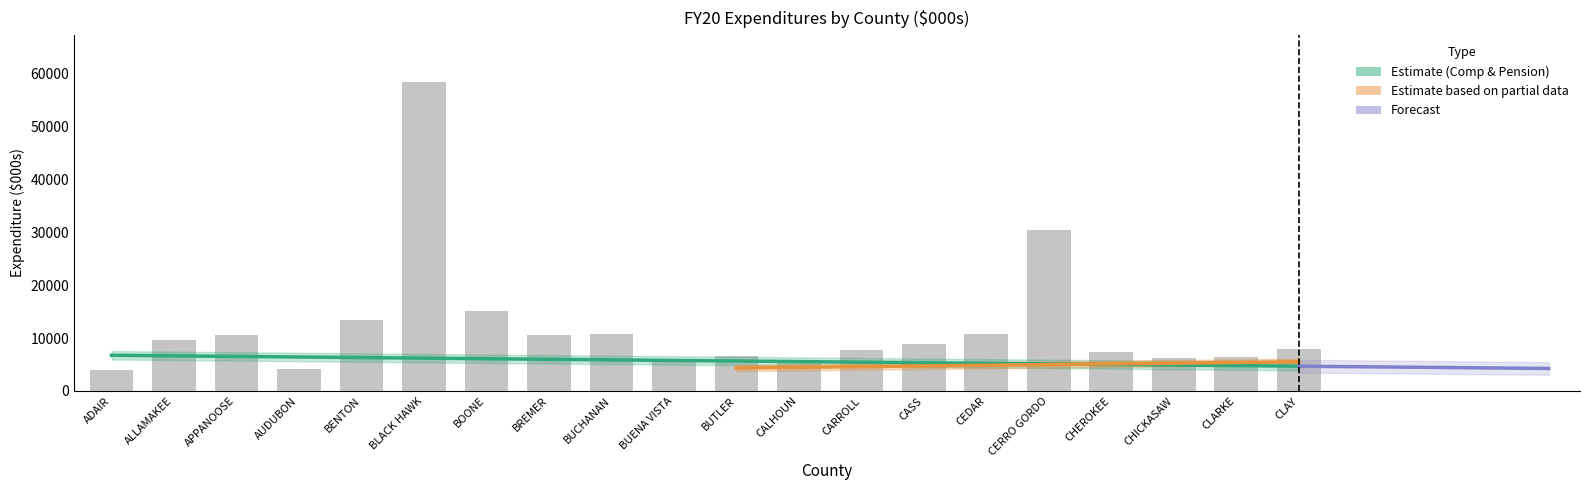

Reading left to right, transcribe all the data shown in this chart.

Compensation & Pension: ADAIR=1472.0	ALLAMAKEE=4345.2	APPANOOSE=3883.0	AUDUBON=1671.2	BENTON=5569.1	BLACK HAWK=30177.8	BOONE=7495.4	BREMER=5567.2	BUCHANAN=4732.2	BUENA VISTA=3153.7	BUTLER=3824.6	CALHOUN=2388.9	CARROLL=4065.0	CASS=4107.2	CEDAR=3394.0	CERRO GORDO=15186.1	CHEROKEE=3838.1	CHICKASAW=2712.9	CLARKE=3309.1	CLAY=3353.6
Medical Care: ADAIR=2414.9	ALLAMAKEE=4845.3	APPANOOSE=6518.5	AUDUBON=2417.2	BENTON=7201.6	BLACK HAWK=25178.2	BOONE=6929.7	BREMER=4427.2	BUCHANAN=5542.6	BUENA VISTA=2312.9	BUTLER=2655.2	CALHOUN=2921.9	CARROLL=3211.2	CASS=4558.9	CEDAR=6997.9	CERRO GORDO=14686.0	CHEROKEE=3363.7	CHICKASAW=3511.3	CLARKE=2930.4	CLAY=4420.0
Total Expenditure: ADAIR=4022.2	ALLAMAKEE=9563.0	APPANOOSE=10478.5	AUDUBON=4177.3	BENTON=13458.5	BLACK HAWK=58441.5	BOONE=15123.5	BREMER=10577.6	BUCHANAN=10794.2	BUENA VISTA=5718.9	BUTLER=6629.1	CALHOUN=5437.5	CARROLL=7646.4	CASS=8927.6	CEDAR=10767.1	CERRO GORDO=30483.1	CHEROKEE=7339.3	CHICKASAW=6315.4	CLARKE=6331.7	CLAY=7916.5